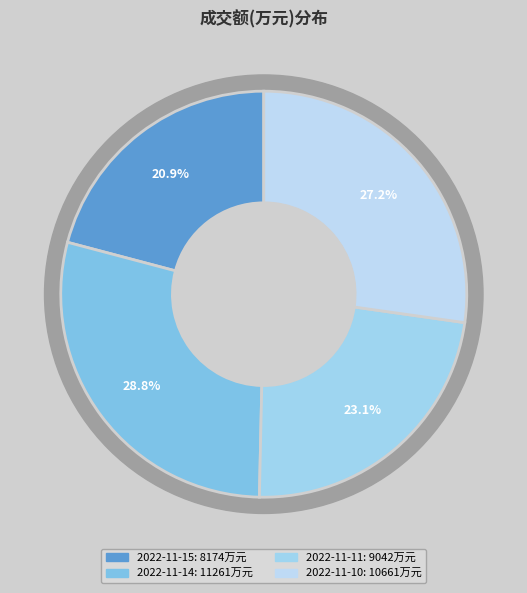

What percentage is the 2022-11-11 slice, to the nearest percent?

23%